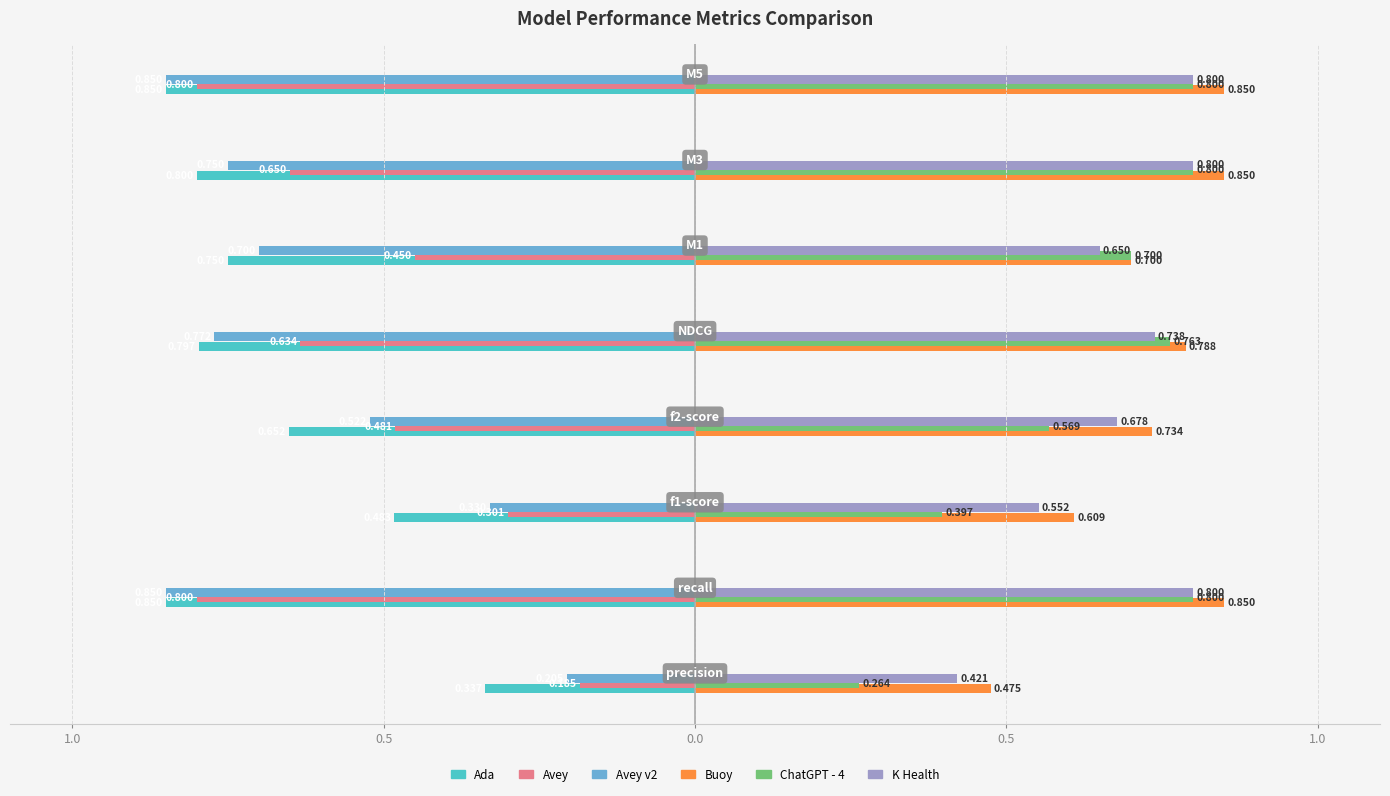

What are all the series names shown in the legend?

Ada, Avey, Avey v2, Buoy, ChatGPT - 4, K Health